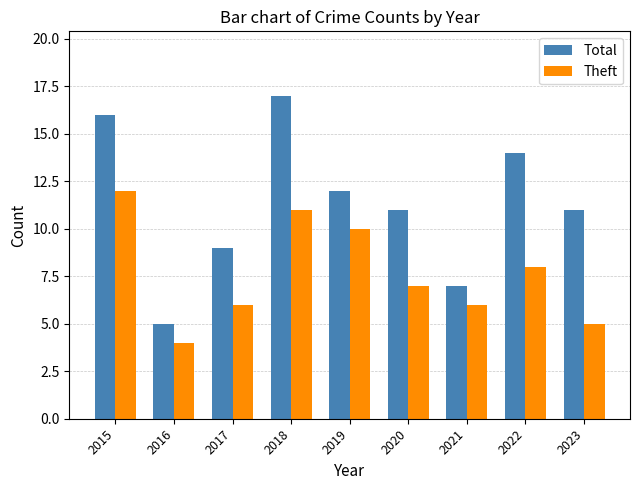

Which series has the widest spread of values?

Total